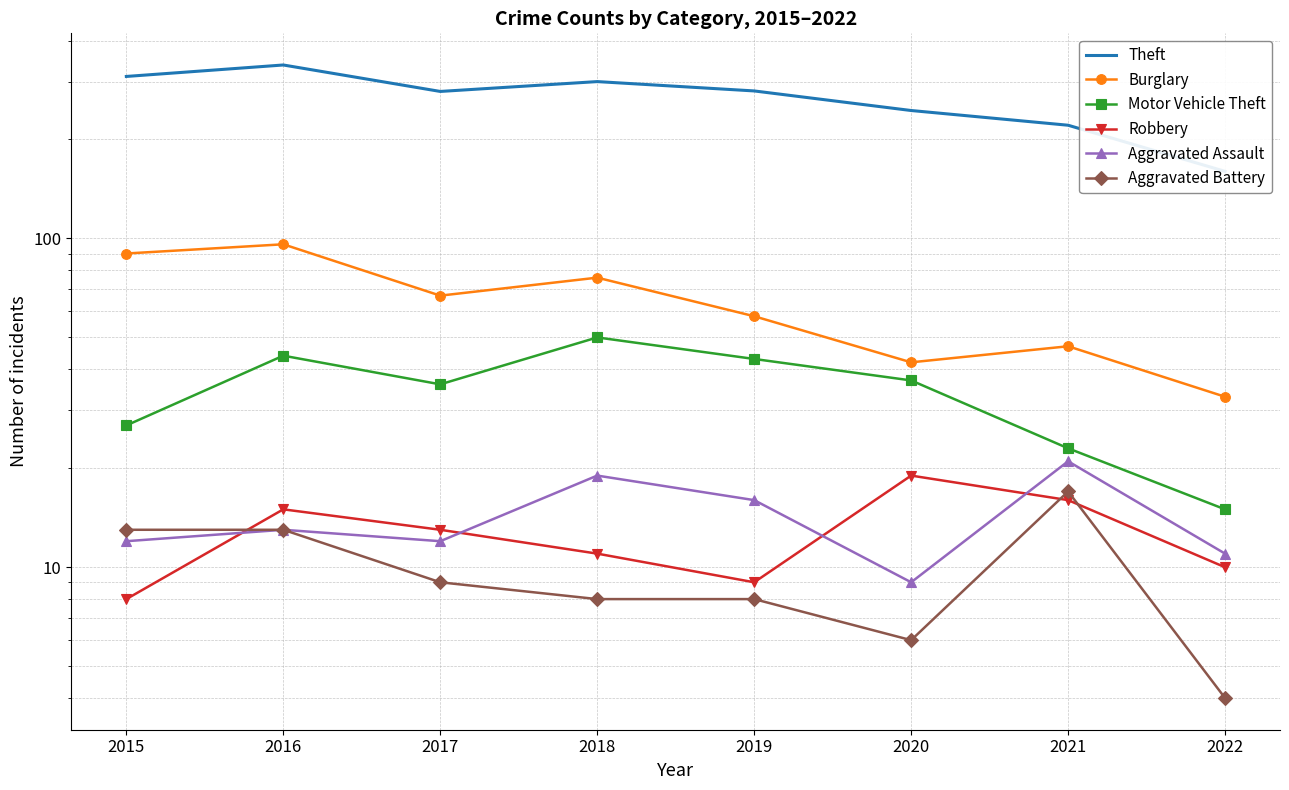

The Aggravated Battery series shows 4 at 2019. True or false?

False